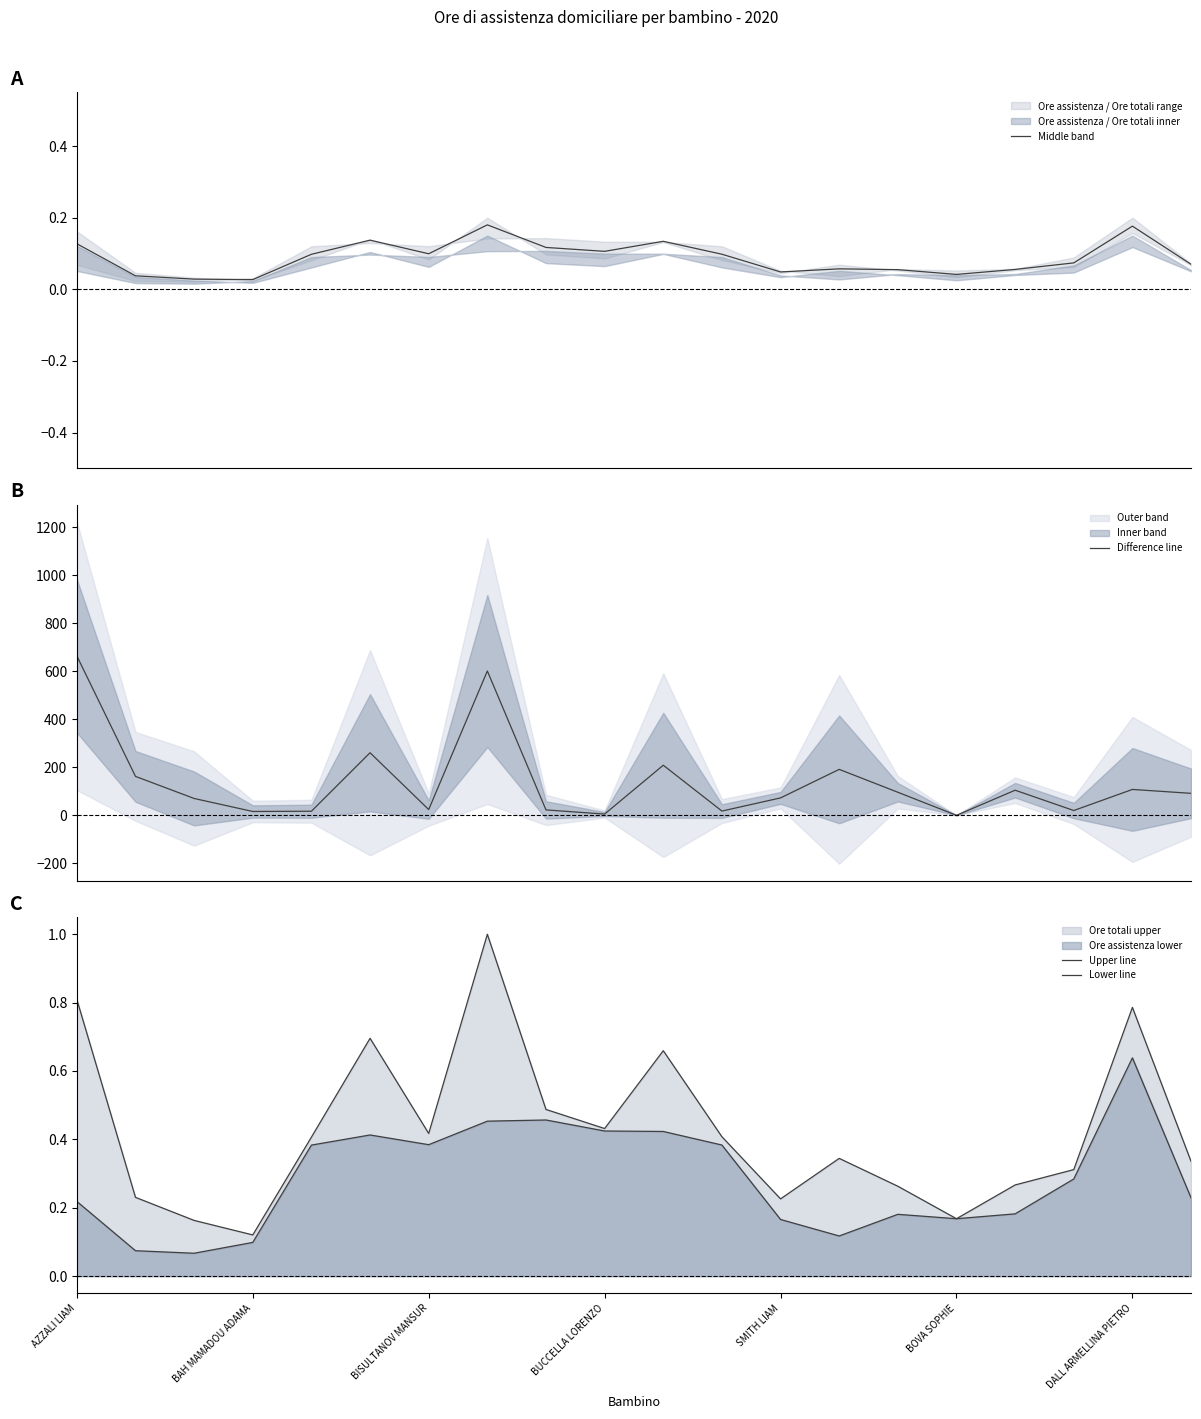

What is the highest value of the Difference line series?

663.4